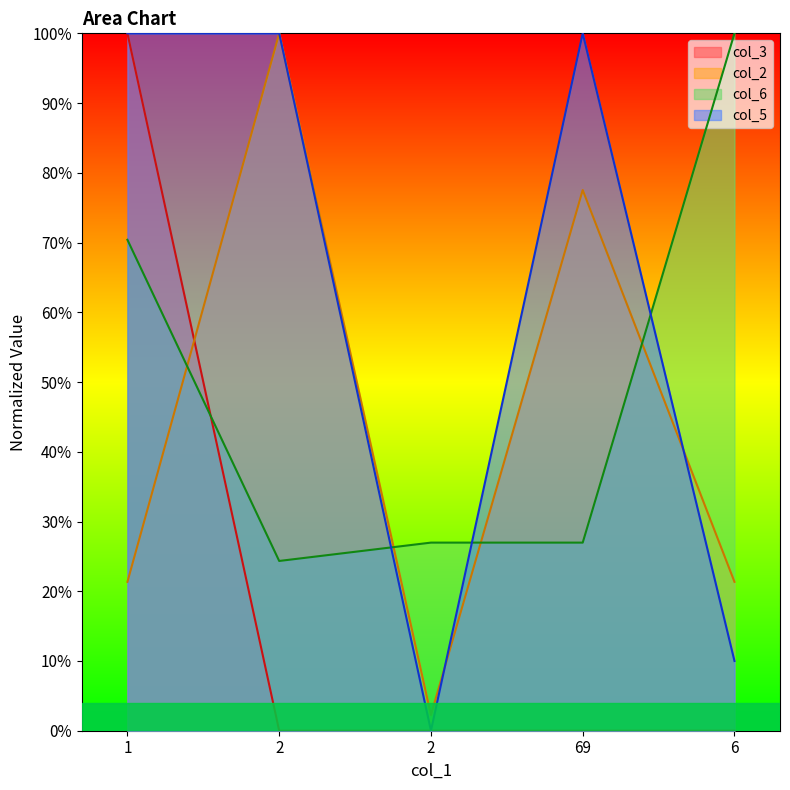

Reading left to right, transcribe all the data shown in this chart.

col_3: 1=100.0	2=0.0	2=0.0	69=0.0	6=0.0
col_2: 1=21.3	2=100.0	2=2.2	69=77.5	6=21.3
col_6: 1=70.4	2=24.3	2=27.0	69=27.0	6=100.0
col_5: 1=100.0	2=100.0	2=0.0	69=100.0	6=10.0